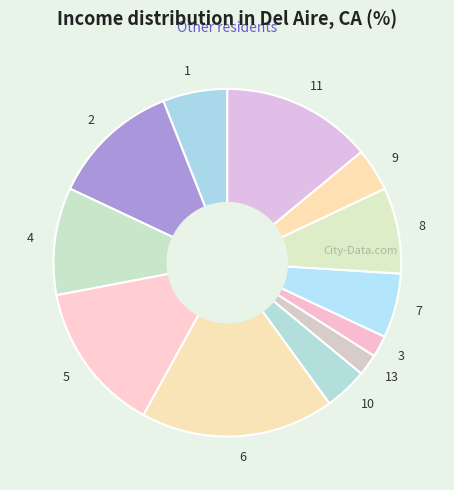

Which category has the biggest portion of the pie?

6